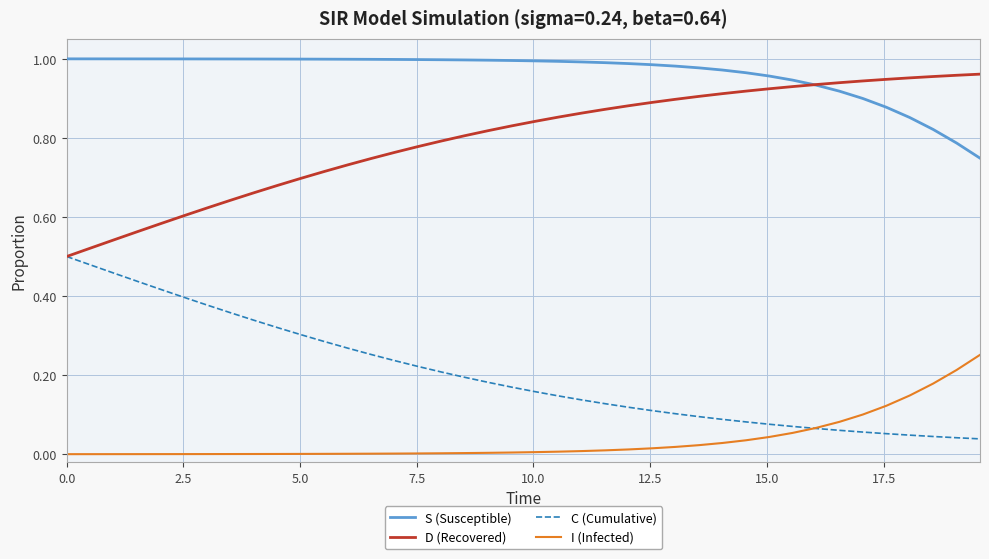

True or false: C (Cumulative) and S (Susceptible) cross at least once.

False